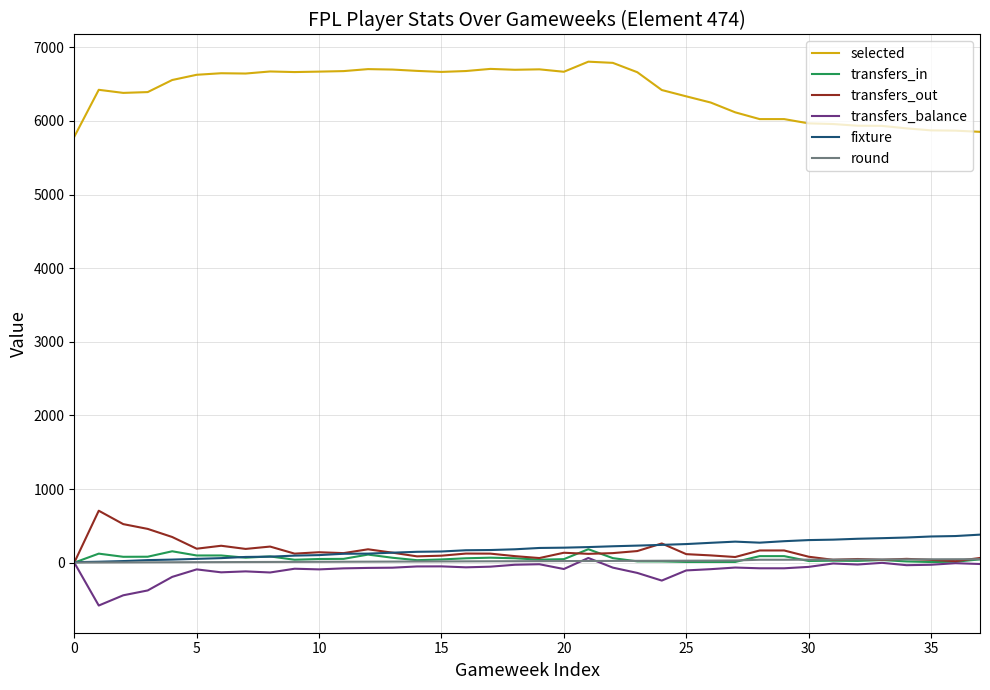

Which series has the largest total across all categories?

selected